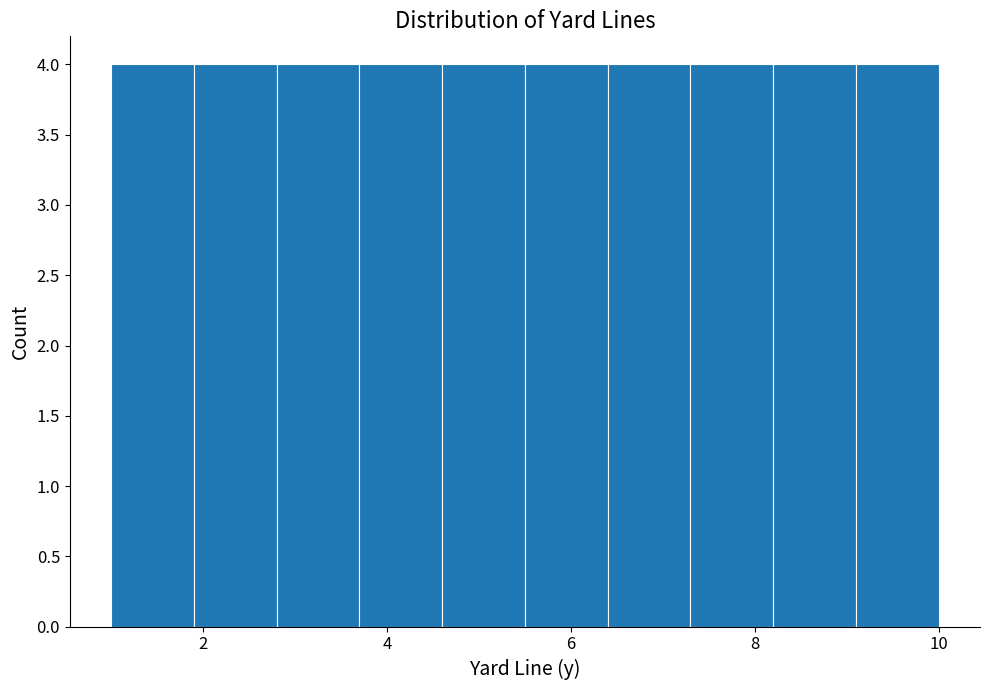

Reading left to right, list every bar in this chart as the range it spans on the x-axis followed by its height. Neither the bar edges nor the heights are printed on the chart, so give them approximately, as read against the axes.

1.0 to 1.9: 4
1.9 to 2.8: 4
2.8 to 3.7: 4
3.7 to 4.6: 4
4.6 to 5.5: 4
5.5 to 6.4: 4
6.4 to 7.3: 4
7.3 to 8.2: 4
8.2 to 9.1: 4
9.1 to 10.0: 4